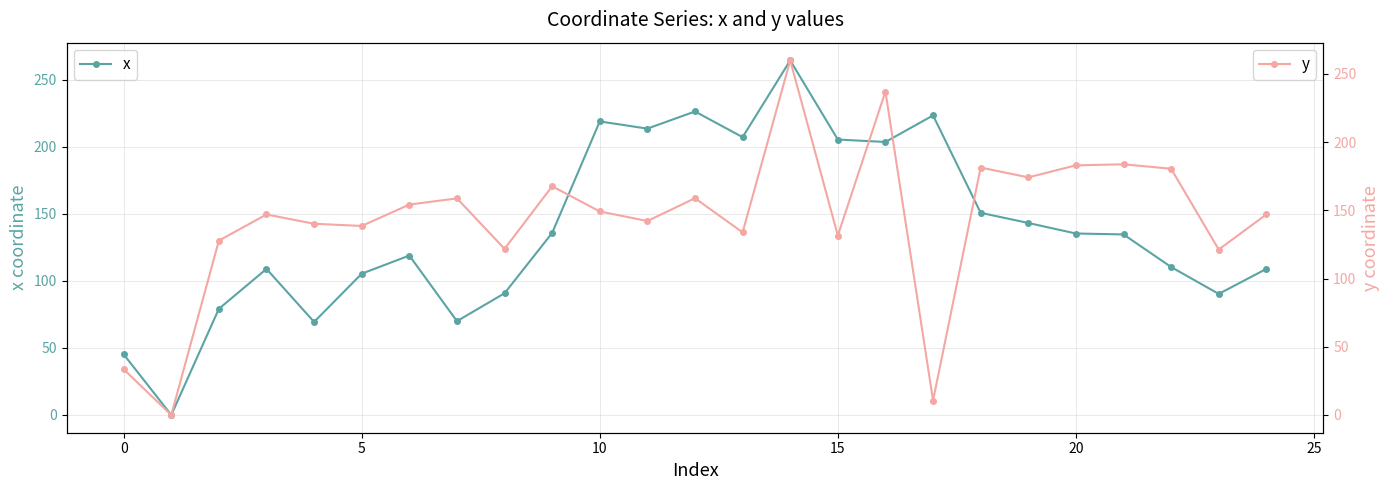

What is the difference between the second highest and minimum values in the y series?

237.2